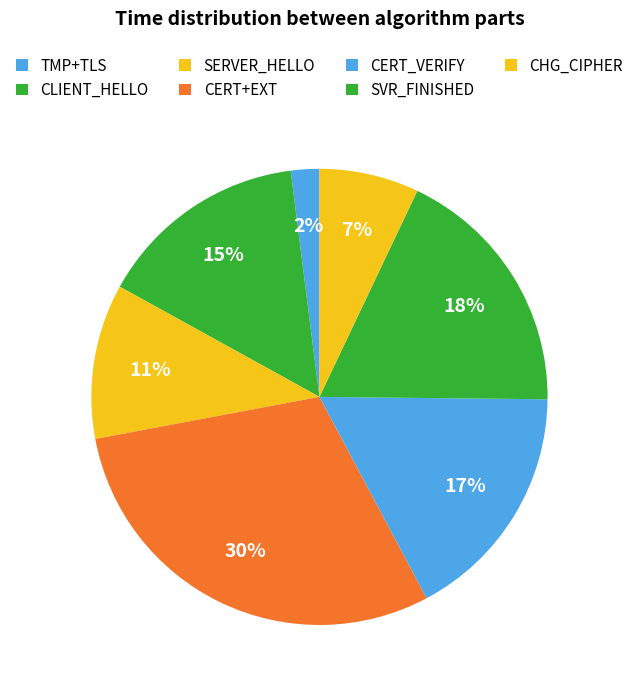

How many segments does this pie chart have?

7